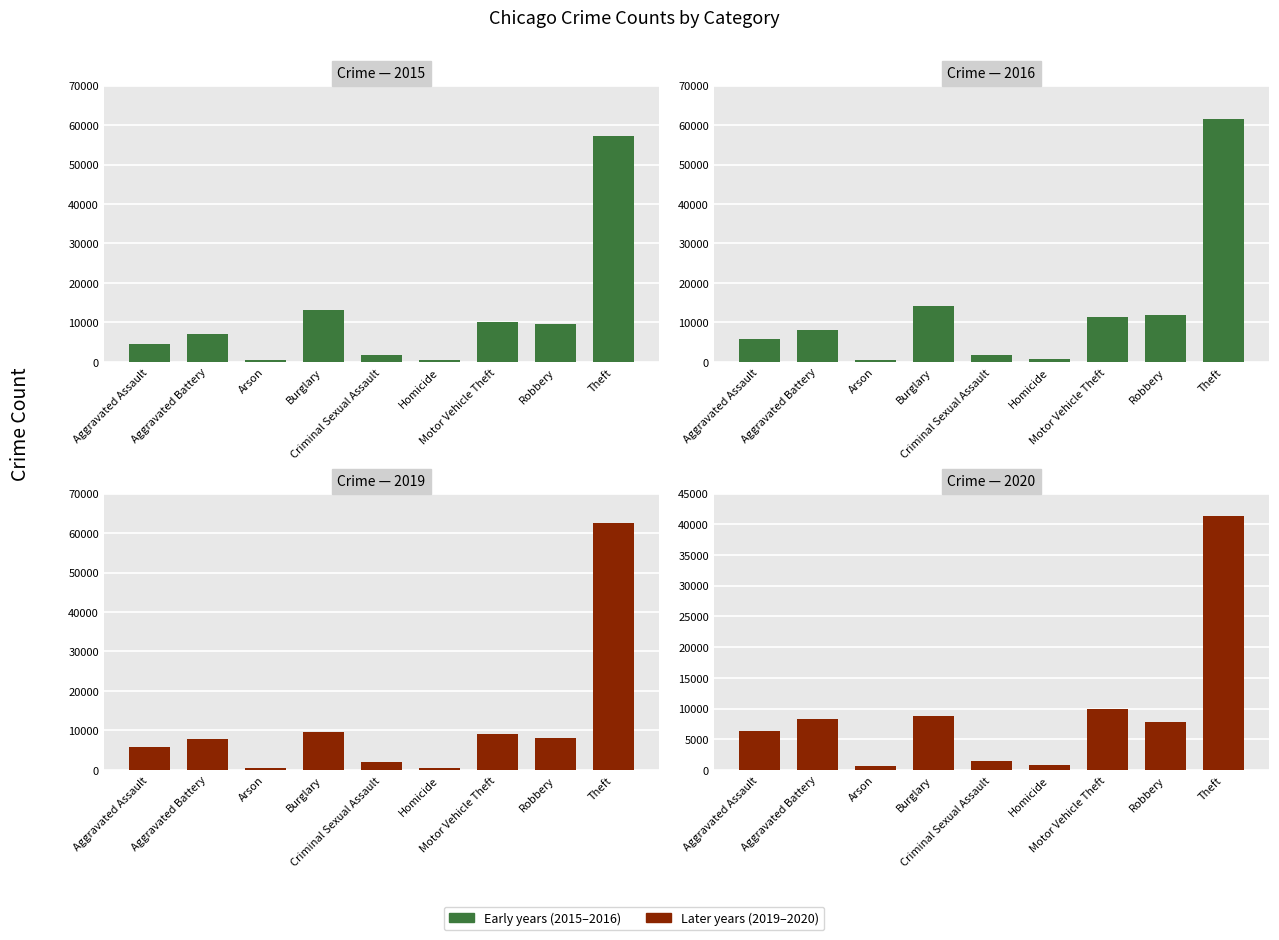

What is the label of the 7th bar from the right?

Arson